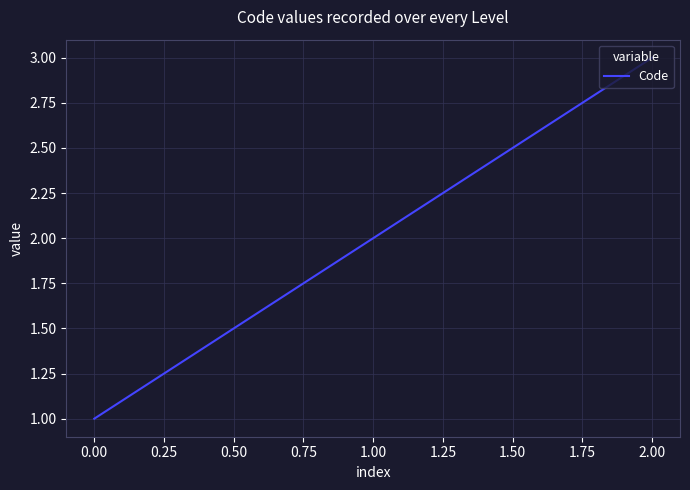

What is the difference between the second highest and minimum values?

1